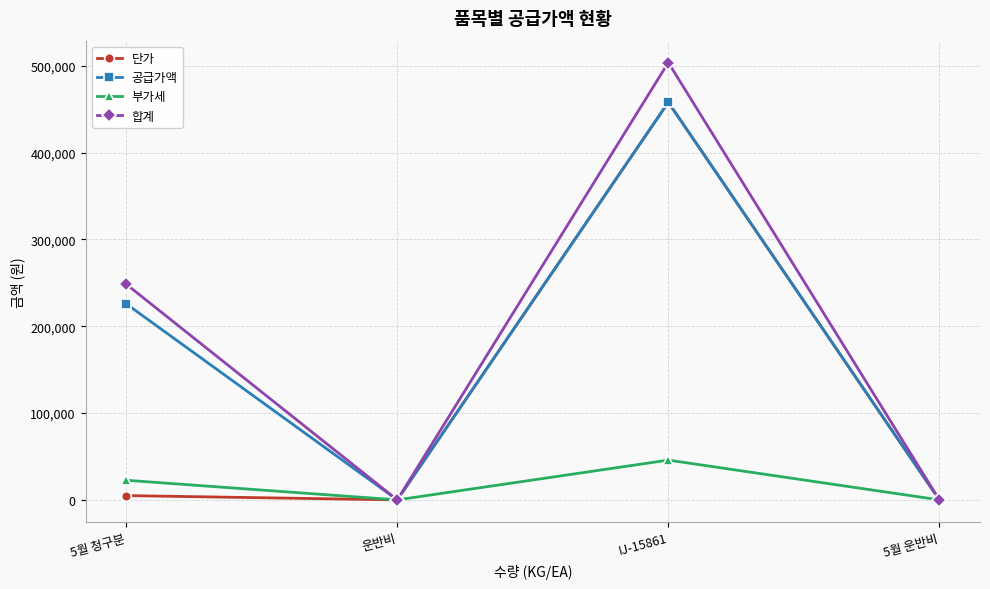

Between 운반비 and IJ-15861, which series saw the biggest shift?

합계